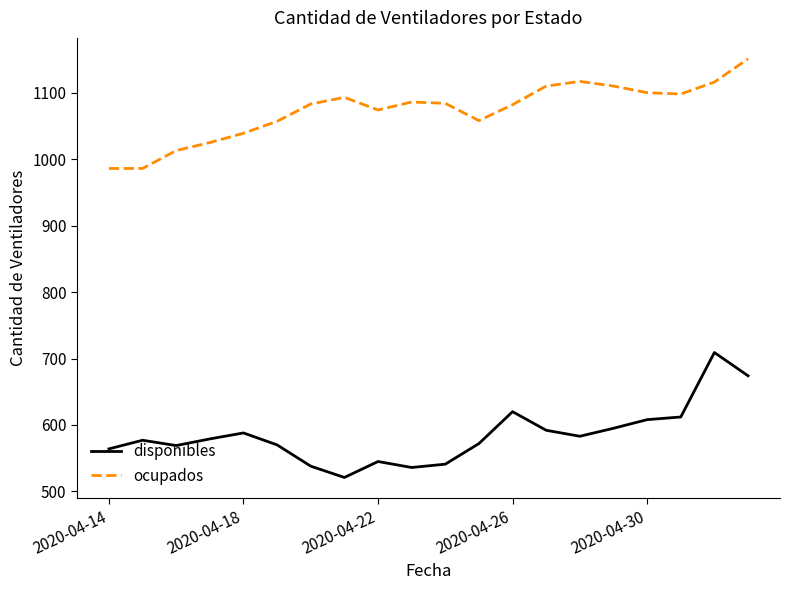

True or false: ocupados and disponibles cross at least once.

False